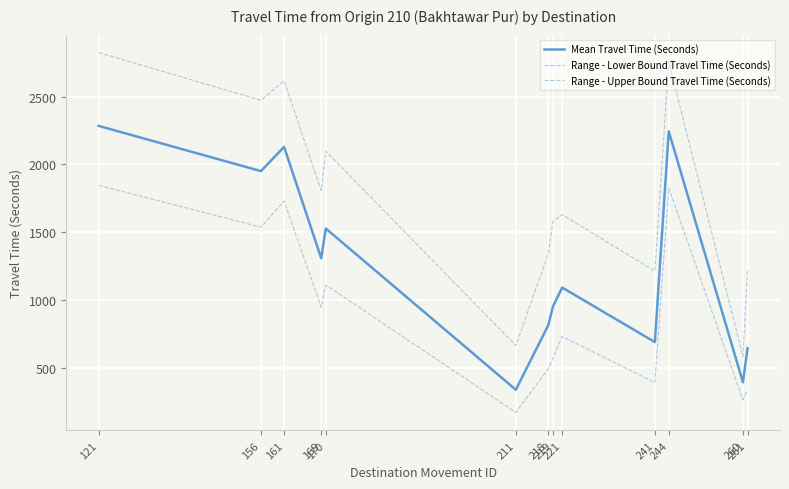

Reading left to right, extract all data points from this chart.

Mean Travel Time (Seconds): 121=2284	156=1951	161=2129	169=1309	170=1528	211=340	218=815	219=952	221=1093	241=691	244=2244	260=395	261=646
Range - Lower Bound Travel Time (Seconds): 121=1846	156=1538	161=1731	169=947	170=1112	211=173	218=494	219=573	221=732	241=393	244=1826	260=266	261=341
Range - Upper Bound Travel Time (Seconds): 121=2824	156=2473	161=2617	169=1808	170=2098	211=666	218=1342	219=1579	221=1630	241=1214	244=2756	260=584	261=1220